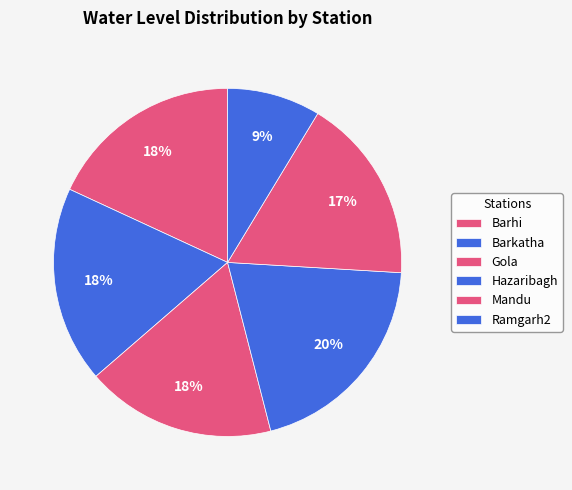

The Barhi slice represents 18% of the pie. True or false?

True